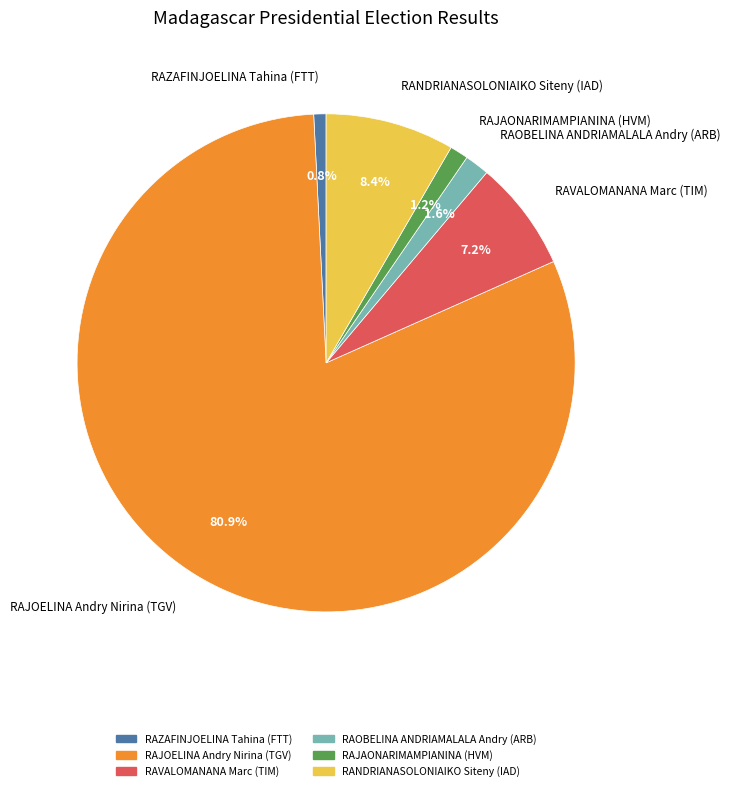

Which category has the biggest portion of the pie?

RAJOELINA Andry Nirina (TGV)